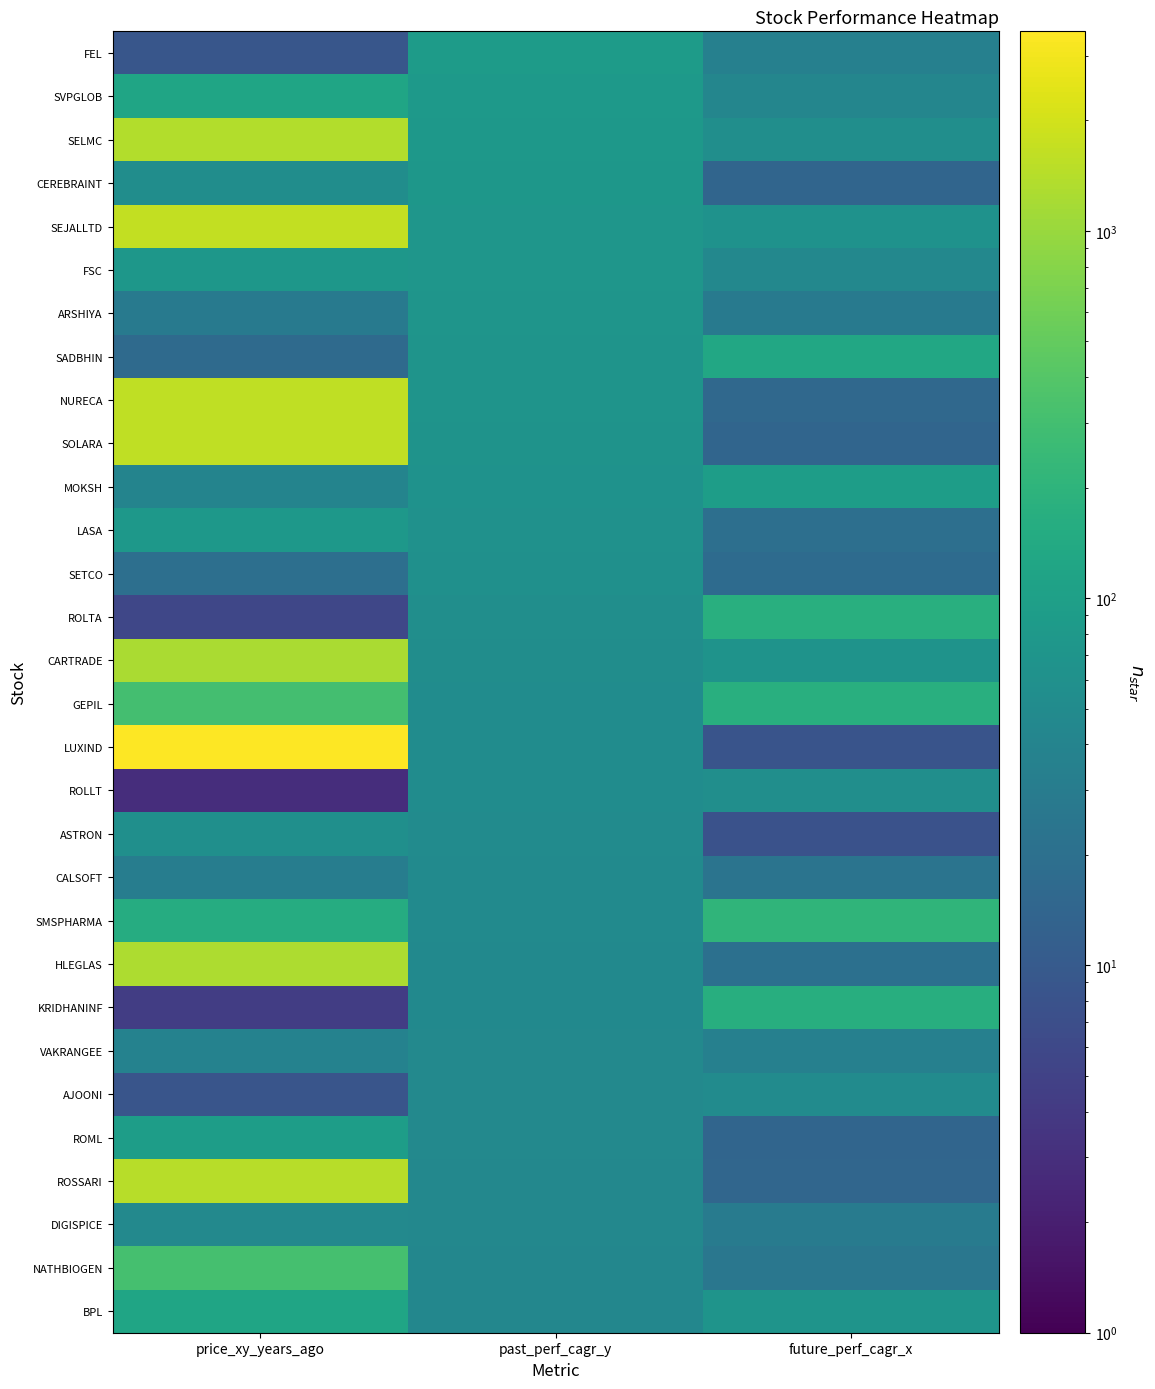

Which series has the widest spread of values?

LUXIND